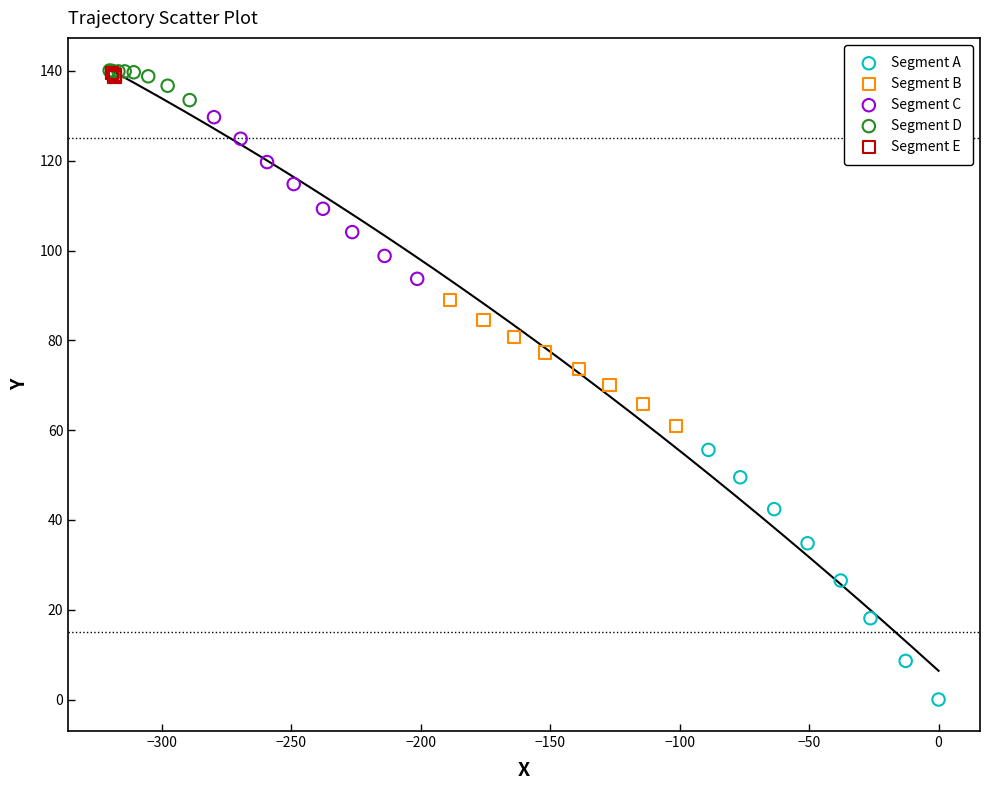

Which series has the widest spread of Y values?

Segment A